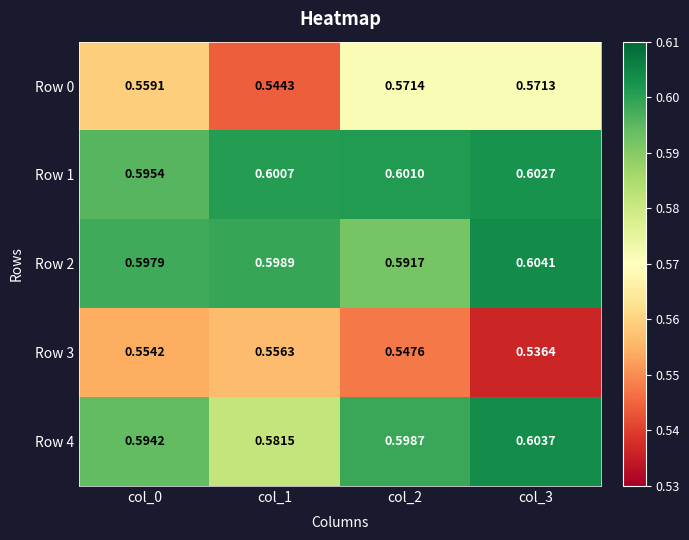

Is the value of Row 1 at col_1 greater than the value of Row 3 at col_0?

Yes